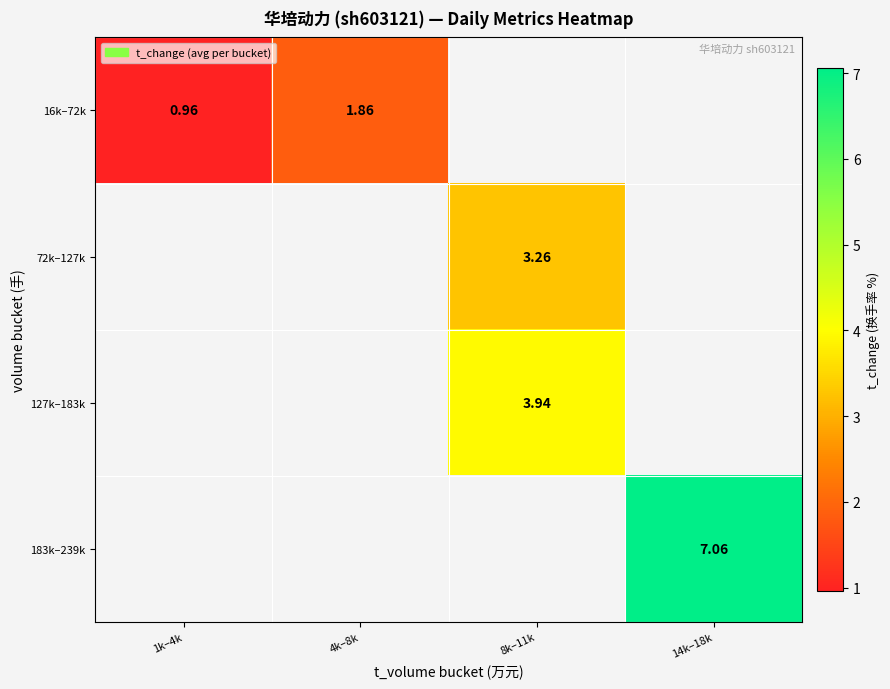

Which series has the largest range (max minus min)?

16k–72k